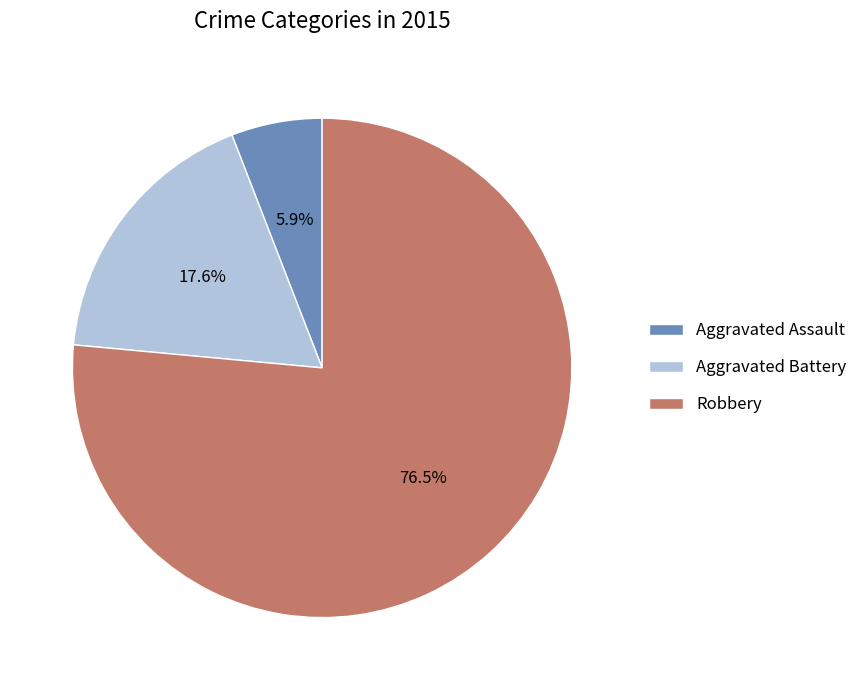

How many slices are in this pie chart?

3